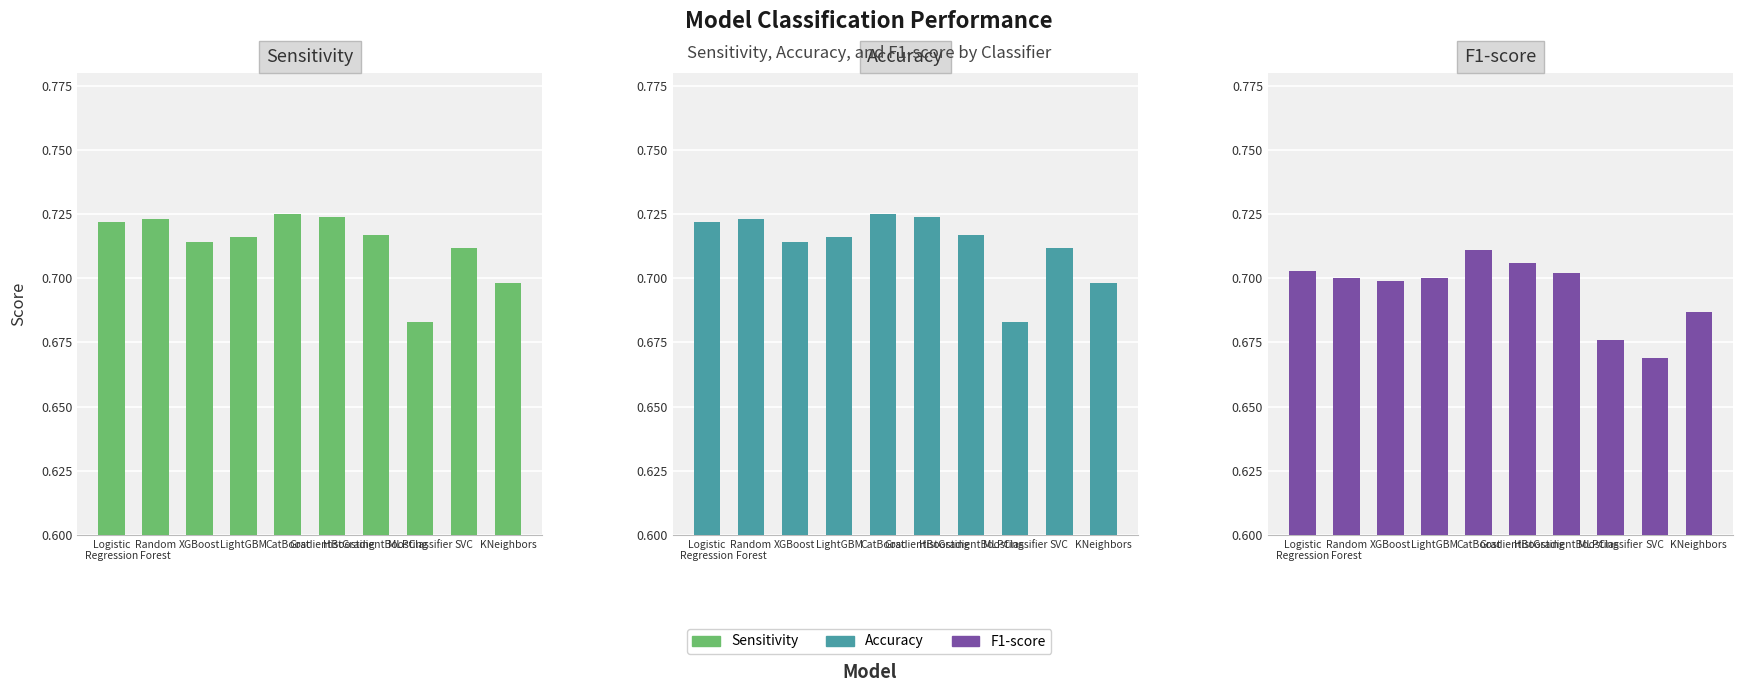

Reading left to right, transcribe all the data shown in this chart.

Sensitivity: Logistic
Regression=0.7	Random
Forest=0.7	XGBoost=0.7	LightGBM=0.7	CatBoost=0.7	GradientBoosting=0.7	HistGradientBoosting=0.7	MLPClassifier=0.7	SVC=0.7	KNeighbors=0.7
Accuracy: Logistic
Regression=0.7	Random
Forest=0.7	XGBoost=0.7	LightGBM=0.7	CatBoost=0.7	GradientBoosting=0.7	HistGradientBoosting=0.7	MLPClassifier=0.7	SVC=0.7	KNeighbors=0.7
F1-score: Logistic
Regression=0.7	Random
Forest=0.7	XGBoost=0.7	LightGBM=0.7	CatBoost=0.7	GradientBoosting=0.7	HistGradientBoosting=0.7	MLPClassifier=0.7	SVC=0.7	KNeighbors=0.7